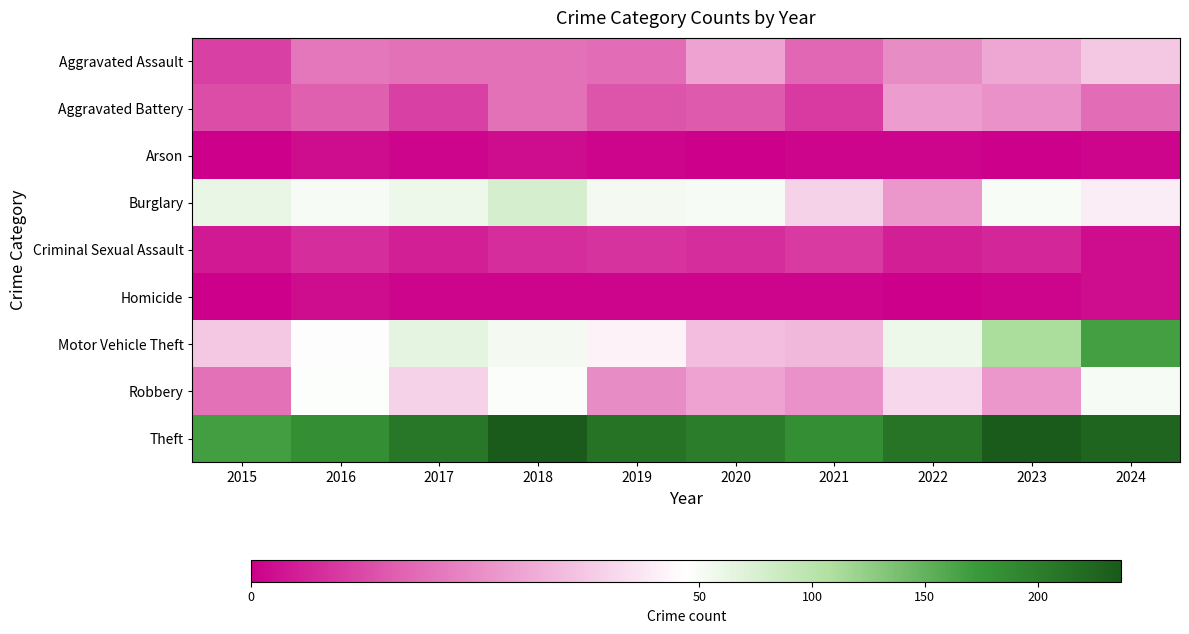

What is the total value across all series at 2019?

369